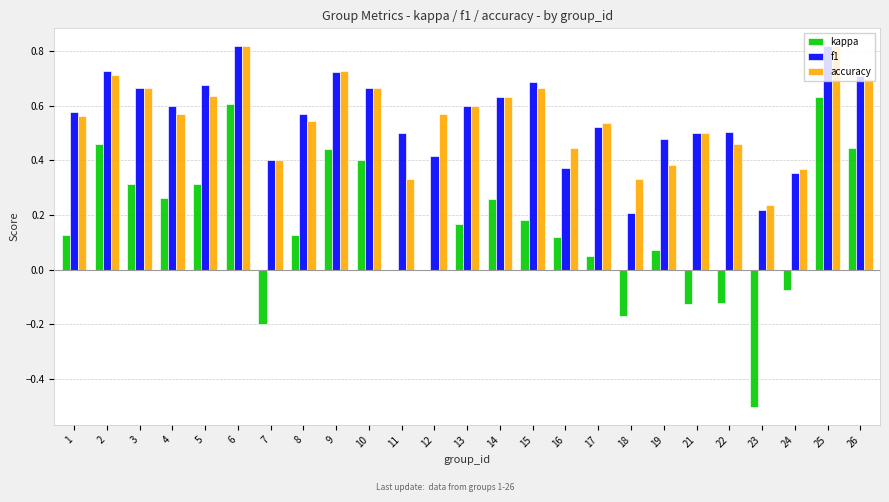

Which series changed the most between 16 and 19?

f1